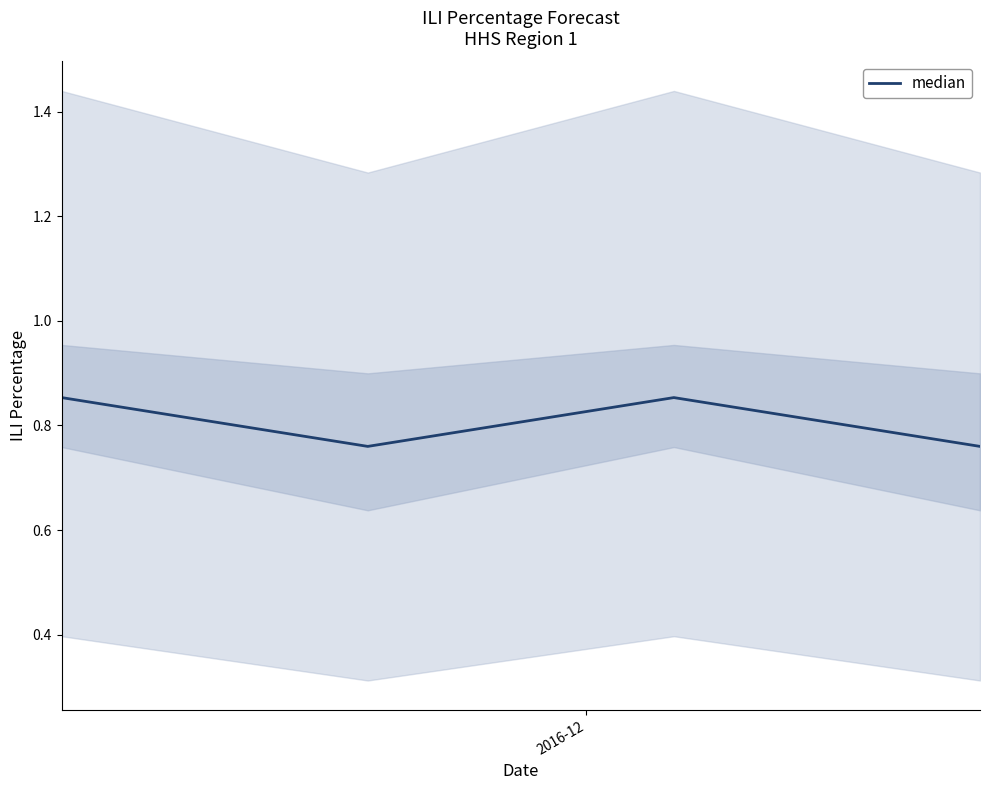

Count the median values in the range 0 to 1.

4